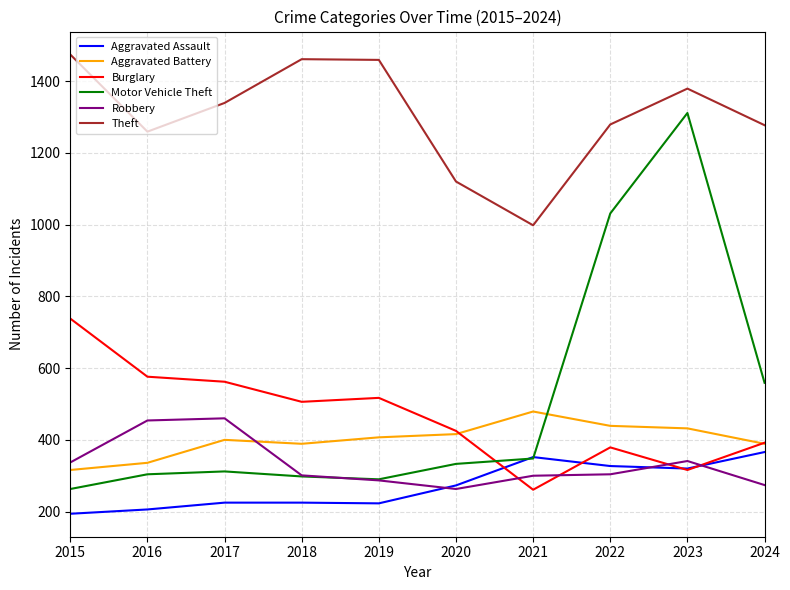

What is the average value of the Motor Vehicle Theft series?

505